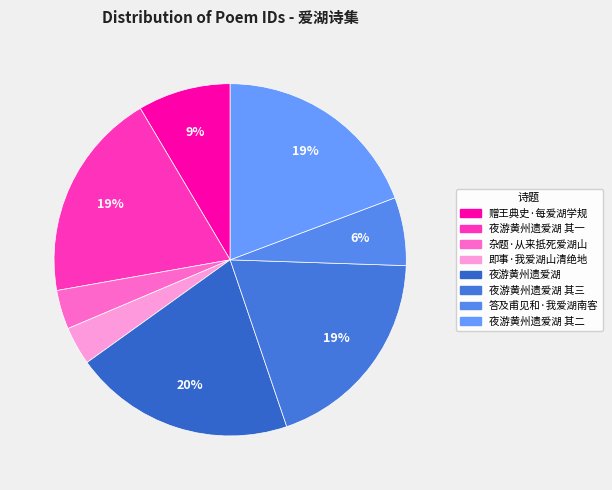

Is there any slice that represents more than half of the pie?

No